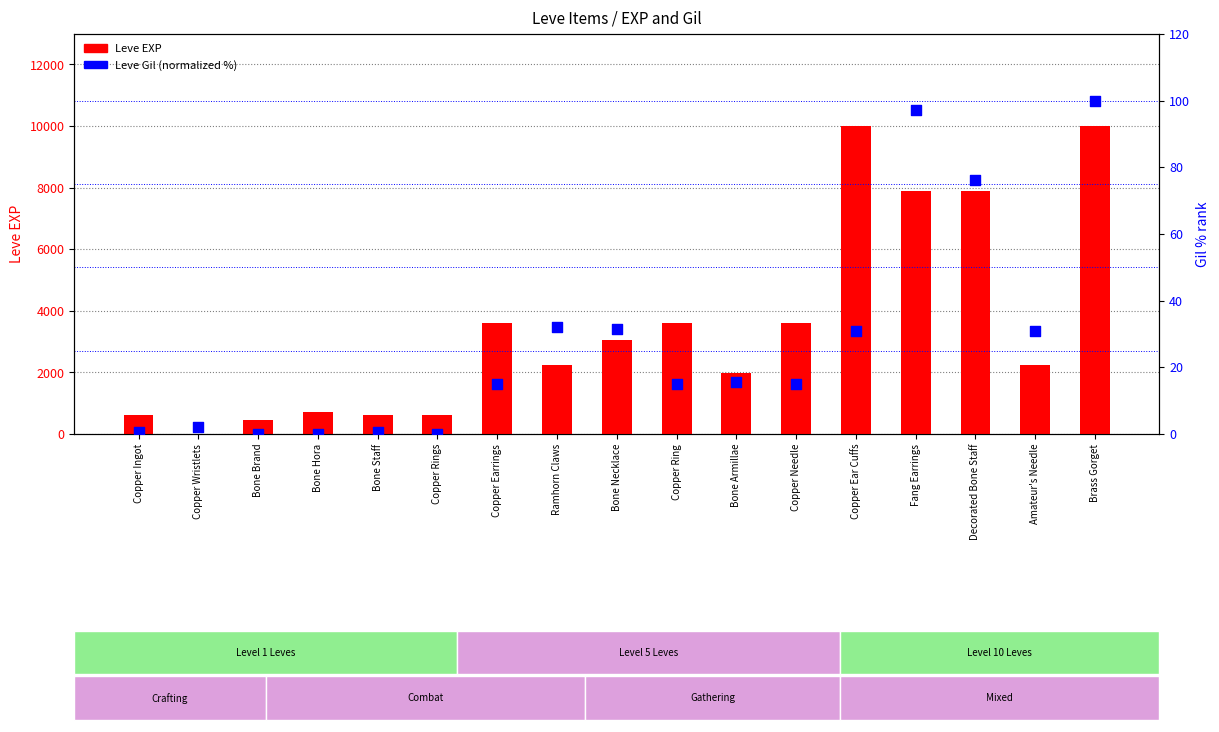

What is the total value across all series at Copper Ear Cuffs?

10020.9